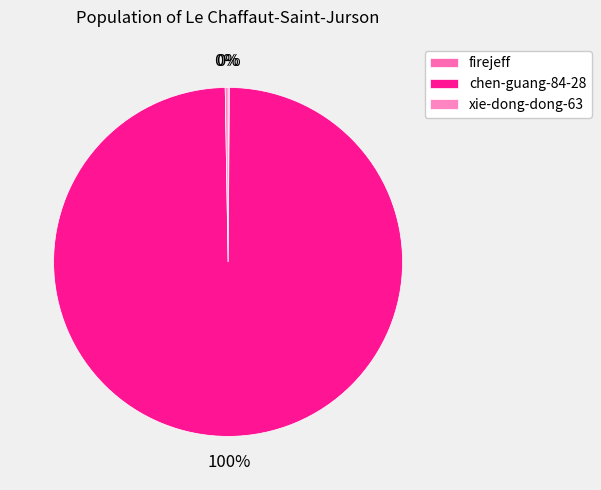

Count the number of slices in the pie.

3